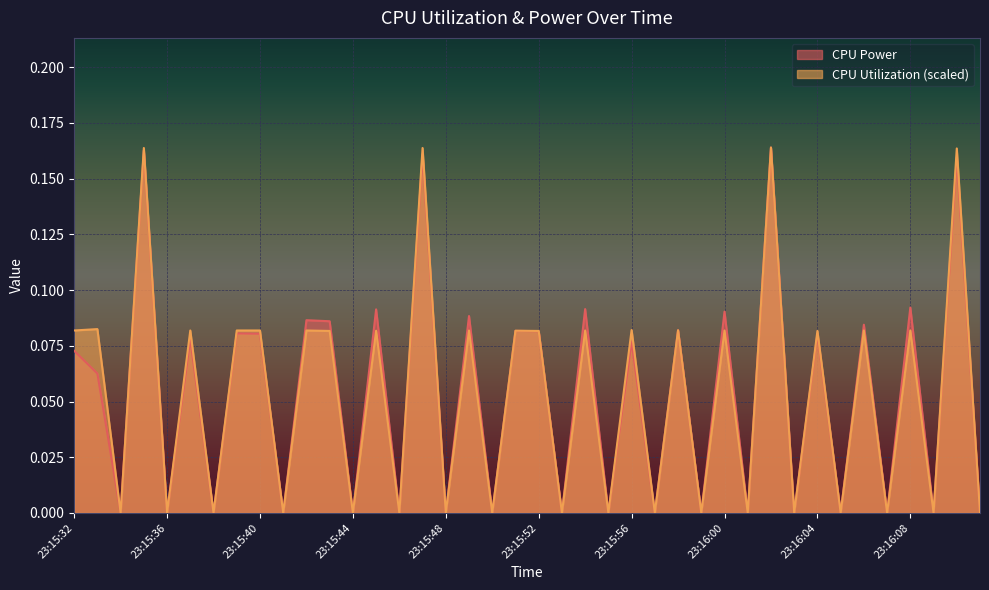

What are all the series names shown in the legend?

CPU Power, CPU Utilization (scaled)